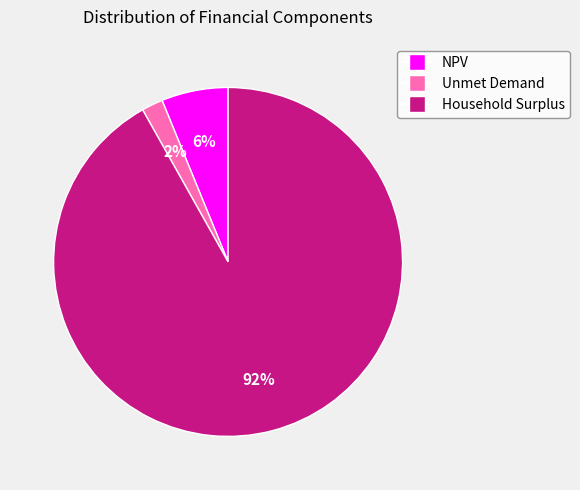

What is the largest slice in the pie chart?

Household Surplus